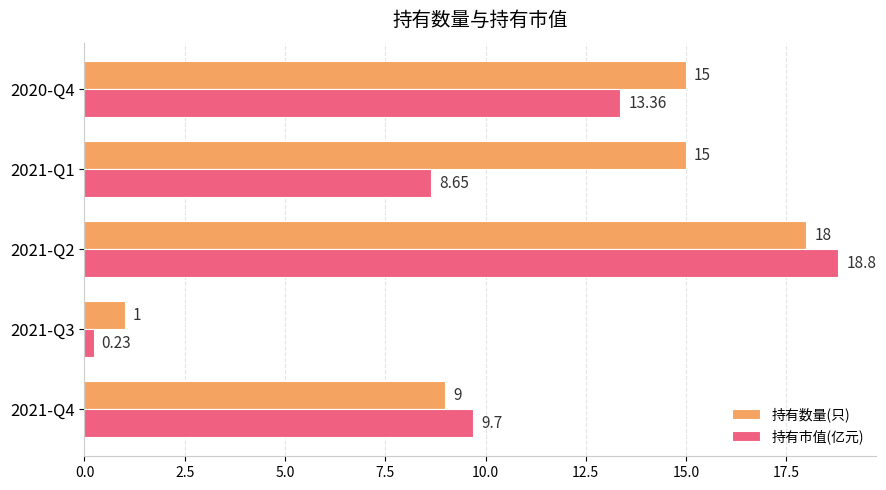

At 2021-Q4, list the series in order from smallest to largest.

持有数量(只), 持有市值(亿元)